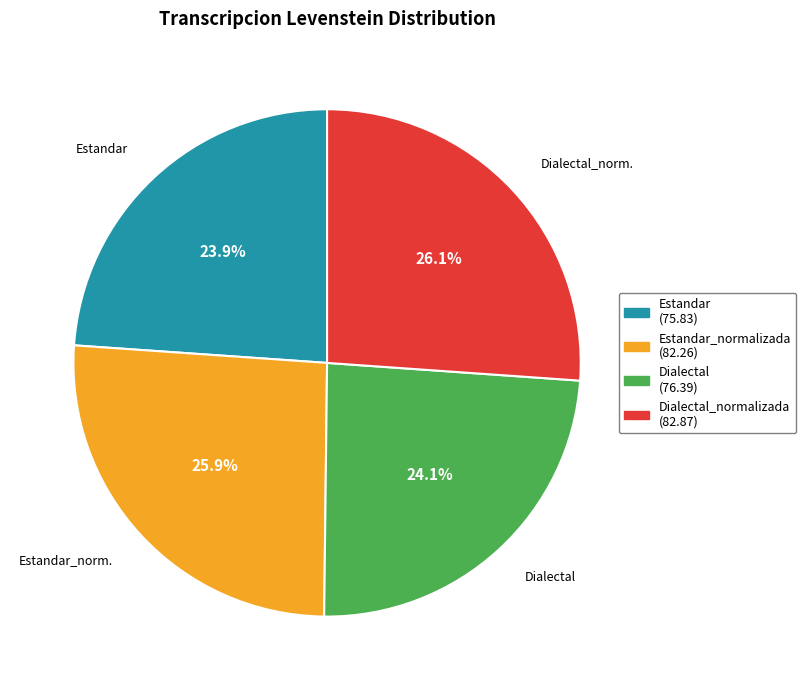

Is there a majority slice in this chart?

No